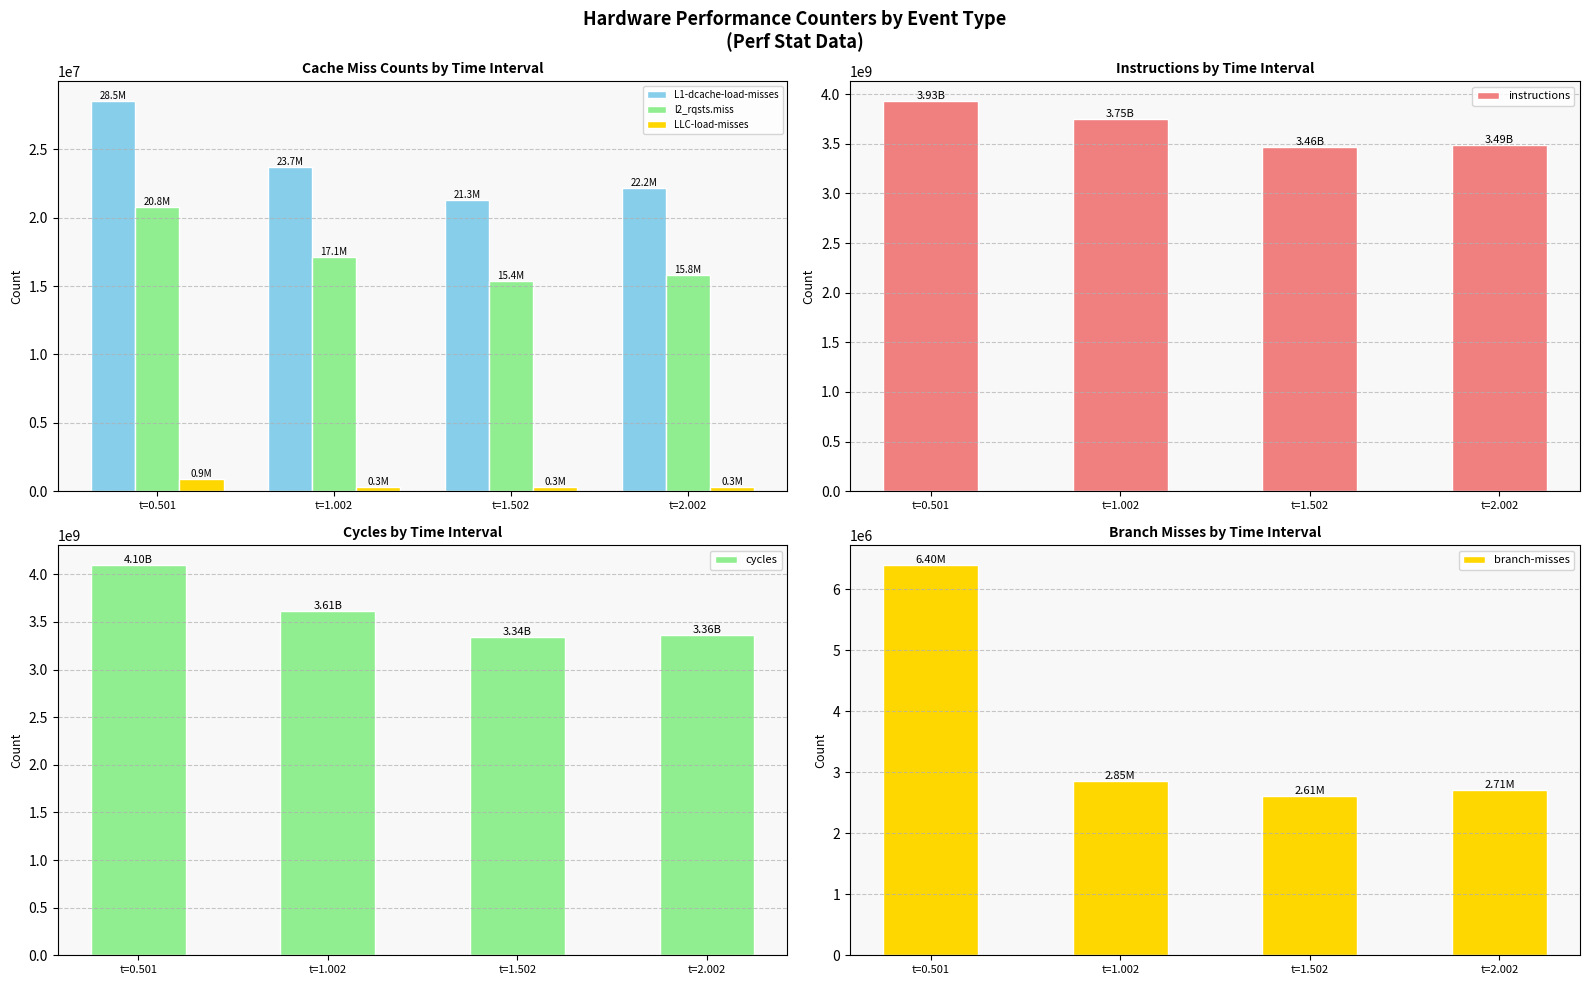

What is the difference between the highest and lowest values at t=1.502?

3464469934